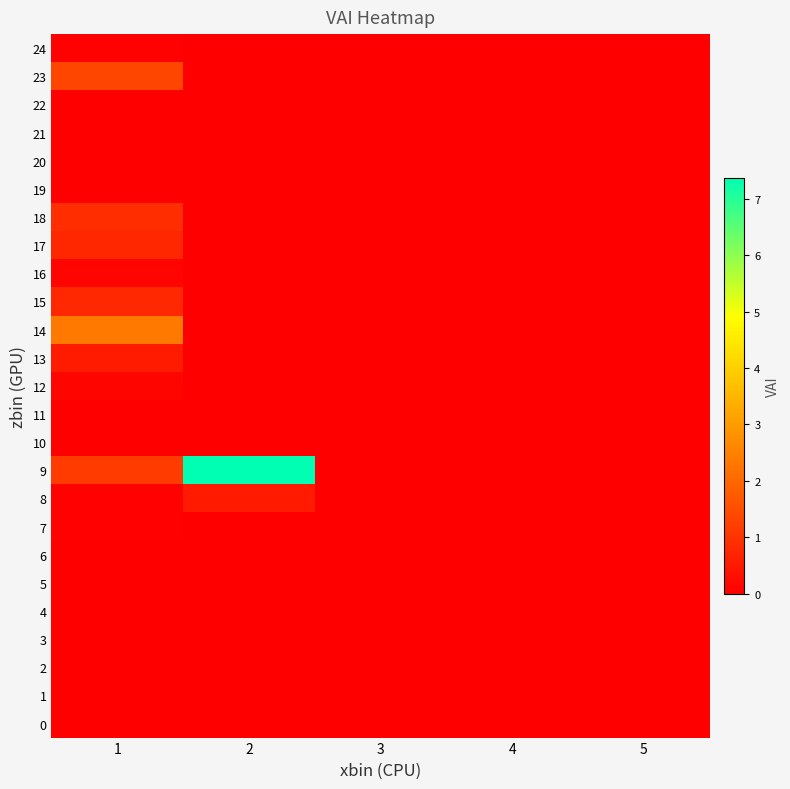

Reading left to right, what are all the values shown in this chart?

0: 1=0.0	2=0.0	3=0.0	4=0.0	5=0.0
1: 1=0.0	2=0.0	3=0.0	4=0.0	5=0.0
2: 1=0.0	2=0.0	3=0.0	4=0.0	5=0.0
3: 1=0.0	2=0.0	3=0.0	4=0.0	5=0.0
4: 1=0.0	2=0.0	3=0.0	4=0.0	5=0.0
5: 1=0.0	2=0.0	3=0.0	4=0.0	5=0.0
6: 1=0.0	2=0.0	3=0.0	4=0.0	5=0.0
7: 1=0.0	2=0.0	3=0.0	4=0.0	5=0.0
8: 1=0.0	2=0.5	3=0.0	4=0.0	5=0.0
9: 1=1.1	2=7.4	3=0.0	4=0.0	5=0.0
10: 1=0.0	2=0.0	3=0.0	4=0.0	5=0.0
11: 1=0.0	2=0.0	3=0.0	4=0.0	5=0.0
12: 1=0.1	2=0.0	3=0.0	4=0.0	5=0.0
13: 1=0.5	2=0.0	3=0.0	4=0.0	5=0.0
14: 1=2.3	2=0.0	3=0.0	4=0.0	5=0.0
15: 1=0.8	2=0.0	3=0.0	4=0.0	5=0.0
16: 1=0.1	2=0.0	3=0.0	4=0.0	5=0.0
17: 1=0.8	2=0.0	3=0.0	4=0.0	5=0.0
18: 1=0.9	2=0.0	3=0.0	4=0.0	5=0.0
19: 1=0.0	2=0.0	3=0.0	4=0.0	5=0.0
20: 1=0.0	2=0.0	3=0.0	4=0.0	5=0.0
21: 1=0.0	2=0.0	3=0.0	4=0.0	5=0.0
22: 1=0.0	2=0.0	3=0.0	4=0.0	5=0.0
23: 1=1.4	2=0.0	3=0.0	4=0.0	5=0.0
24: 1=0.0	2=0.0	3=0.0	4=0.0	5=0.0